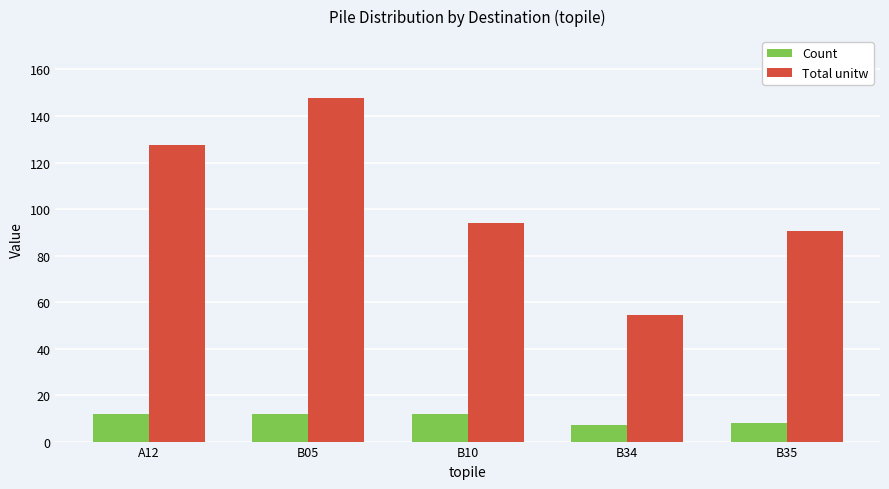

Reading right to left, what are all the values shown in this chart?

Count: B35=8.0	B34=7.0	B10=12.0	B05=12.0	A12=12.0
Total unitw: B35=90.5	B34=54.6	B10=94.1	B05=147.8	A12=127.6